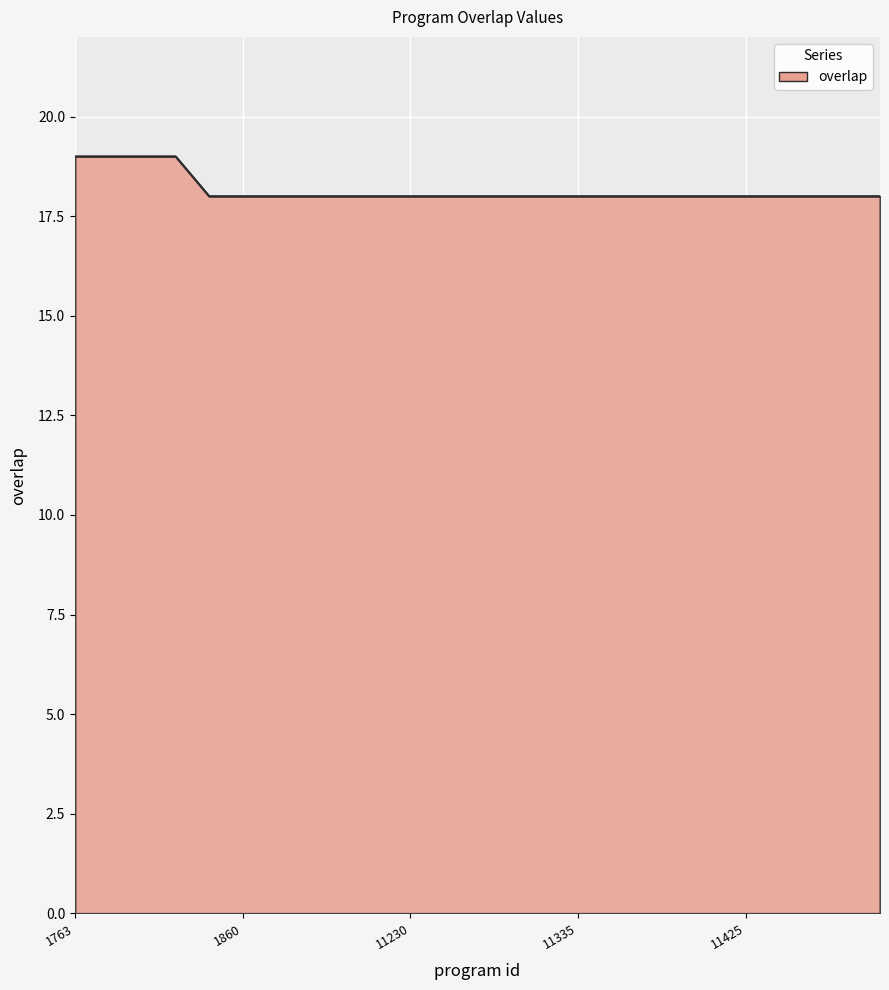

What is the average value?

18